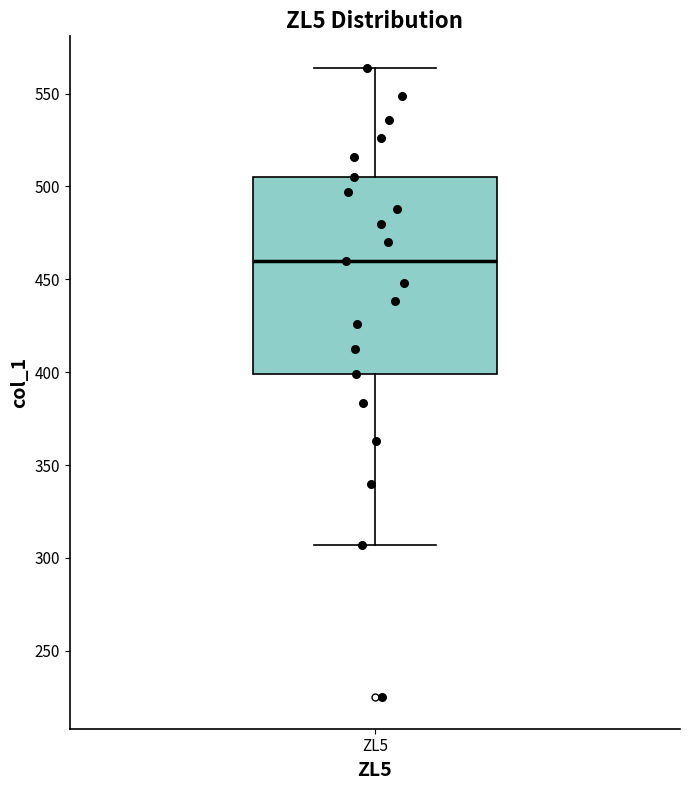

Where is the upper edge of the box for ZL5 on the y-axis? The values are not printed on the chart, so give them approximately, as read against the axis.

505